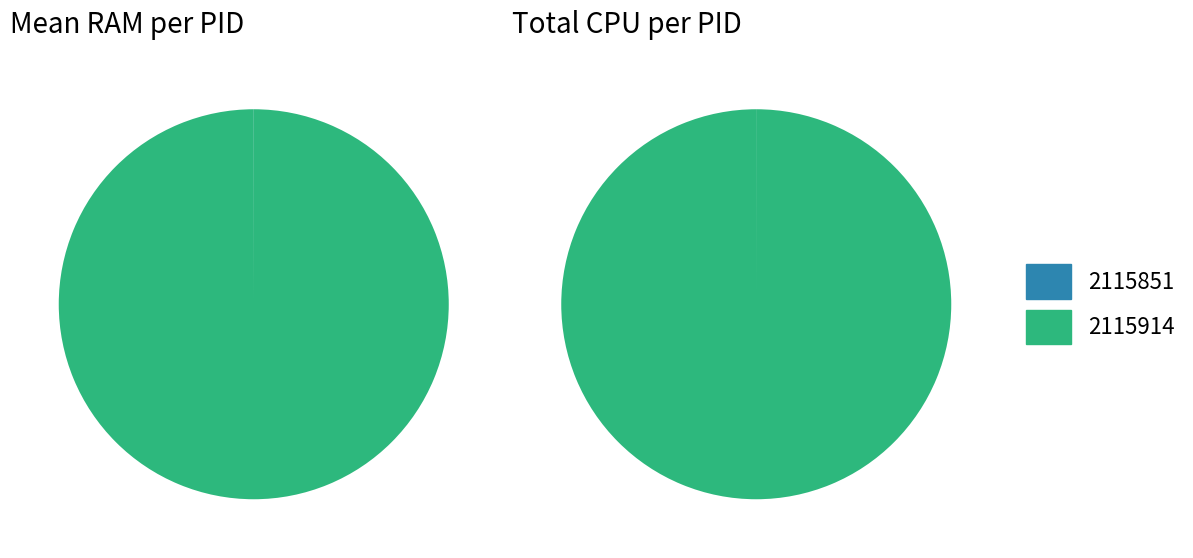

How many segments does this pie chart have?

2